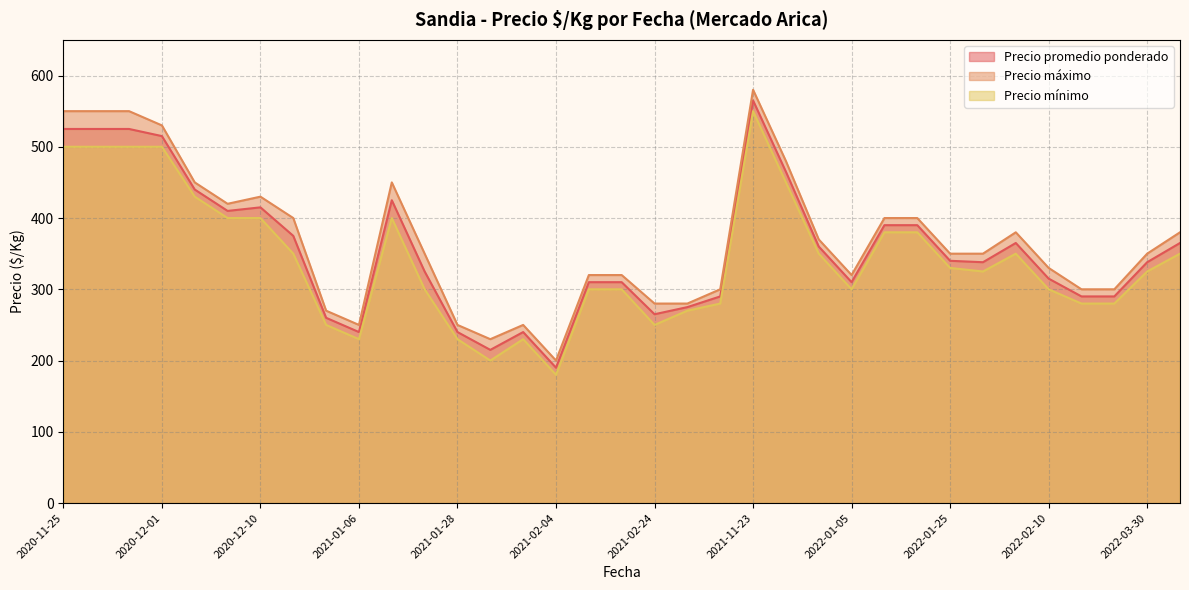

Which series has the largest range (max minus min)?

Precio máximo